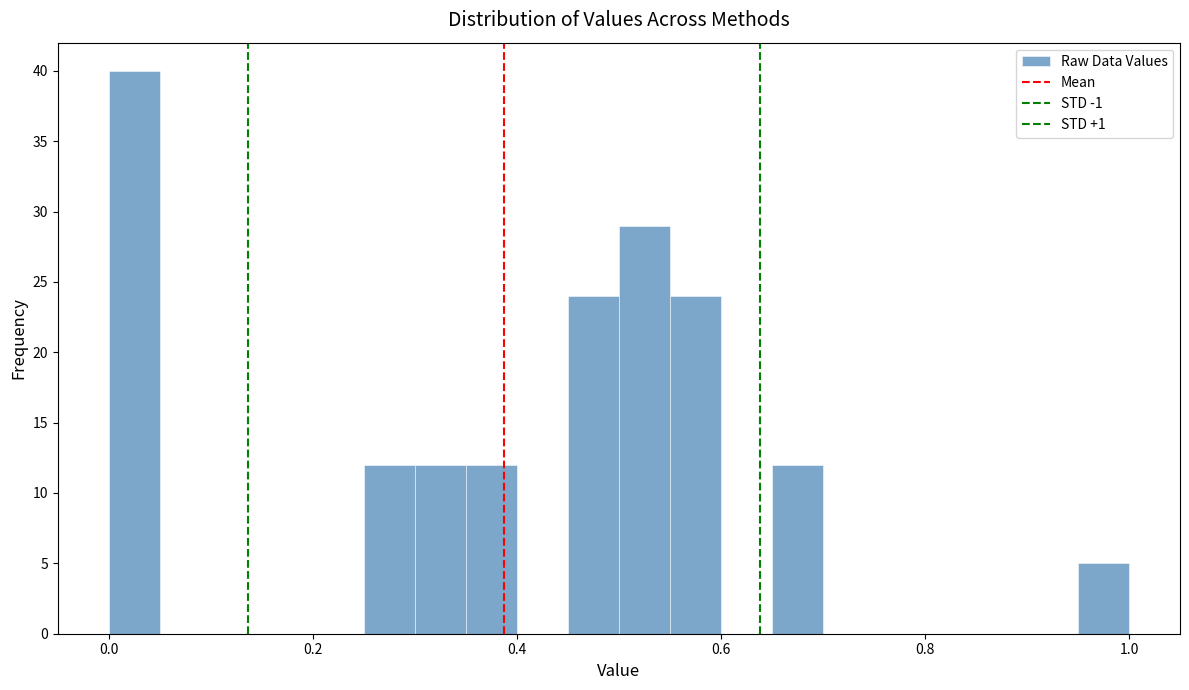

Read against the x-axis, roughly where is the centre of the tallest bar?

0.02